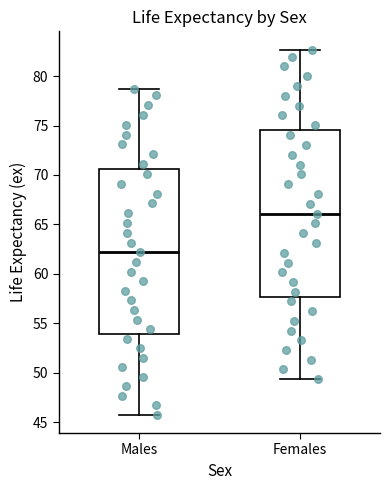

Reading left to right, transcribe this box plot: for each box, give where its median line is, the range the box spans, and where its two whiskers end, as read against the y-axis. The values are not printed on the chart, so give them approximately, as read against the axis.

Males: median 62.0, box 54.0 to 70.5, whiskers 45.5 to 78.5
Females: median 66.0, box 57.5 to 74.5, whiskers 49.5 to 82.5